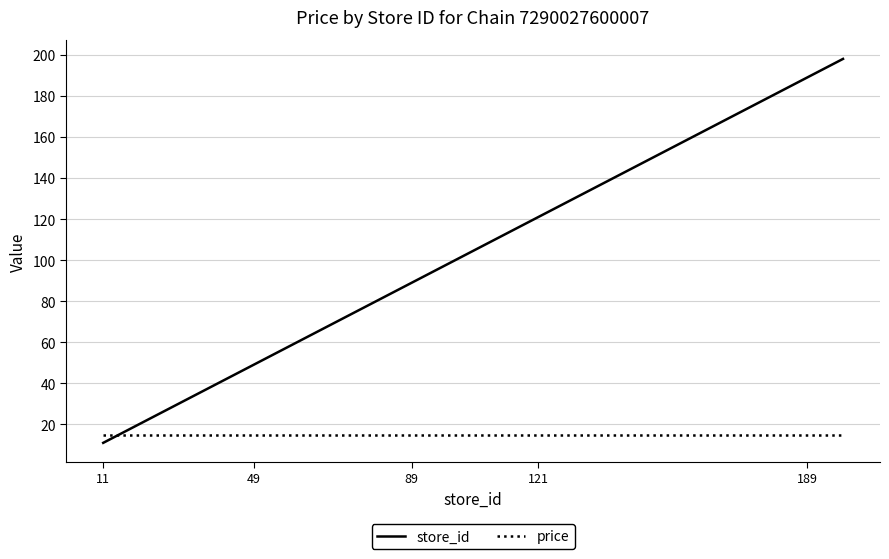

List the series in order of their peak value, highest first.

store_id, price